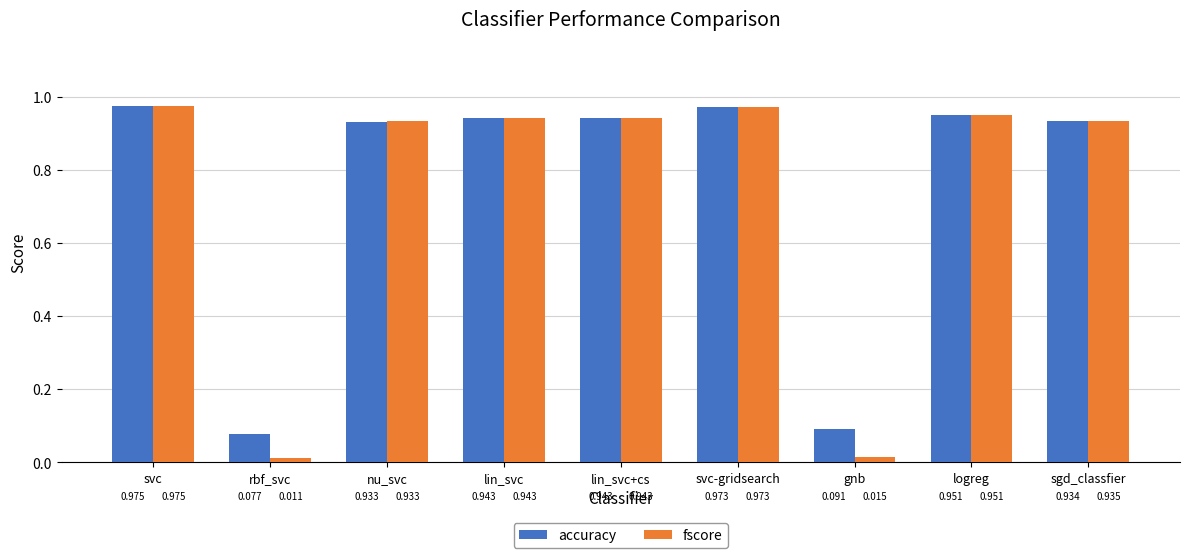

The value of fscore at gnb is 0.0. True or false?

True